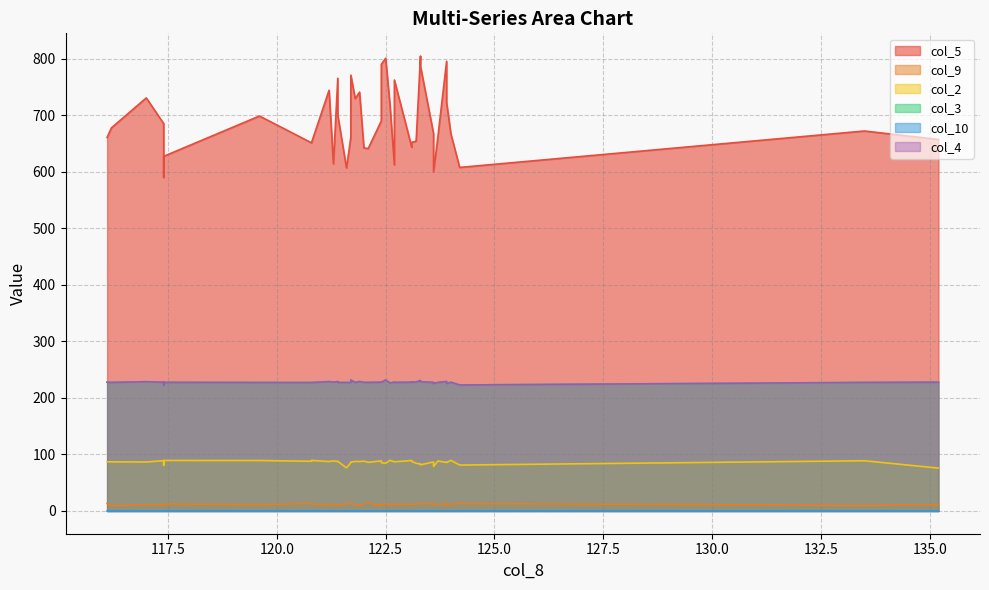

How many interior local peaks does the col_2 series have?

9